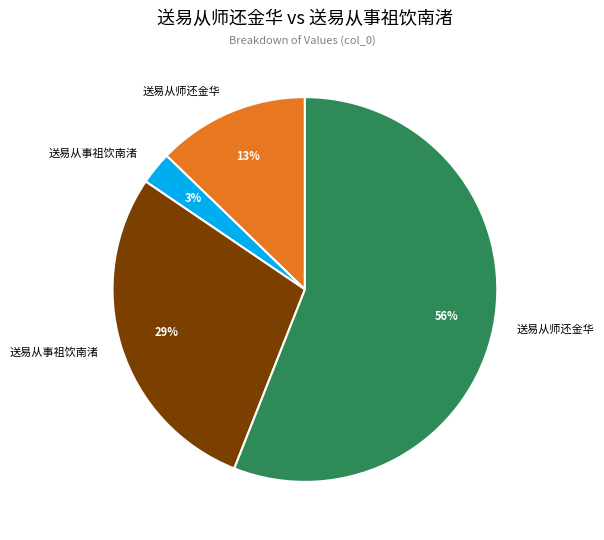

Is there any slice that represents more than half of the pie?

Yes